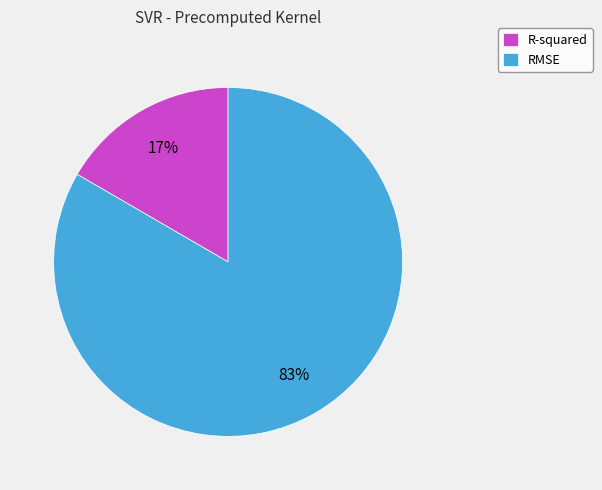

Rank the categories by value from lowest to highest.

R-squared, RMSE